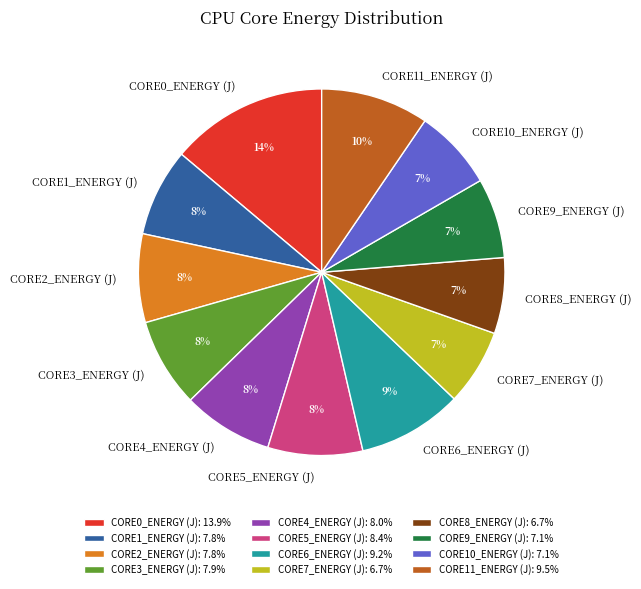

To the nearest percent, what portion does CORE9_ENERGY (J) represent?

7%